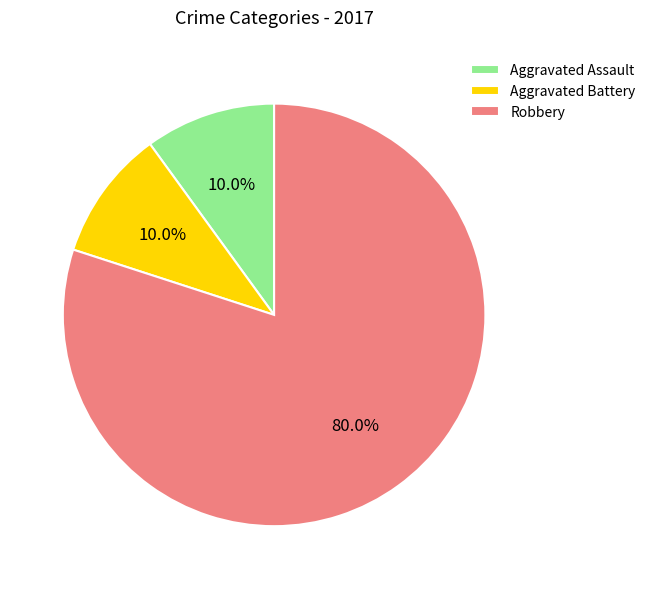

Which category has the biggest portion of the pie?

Robbery